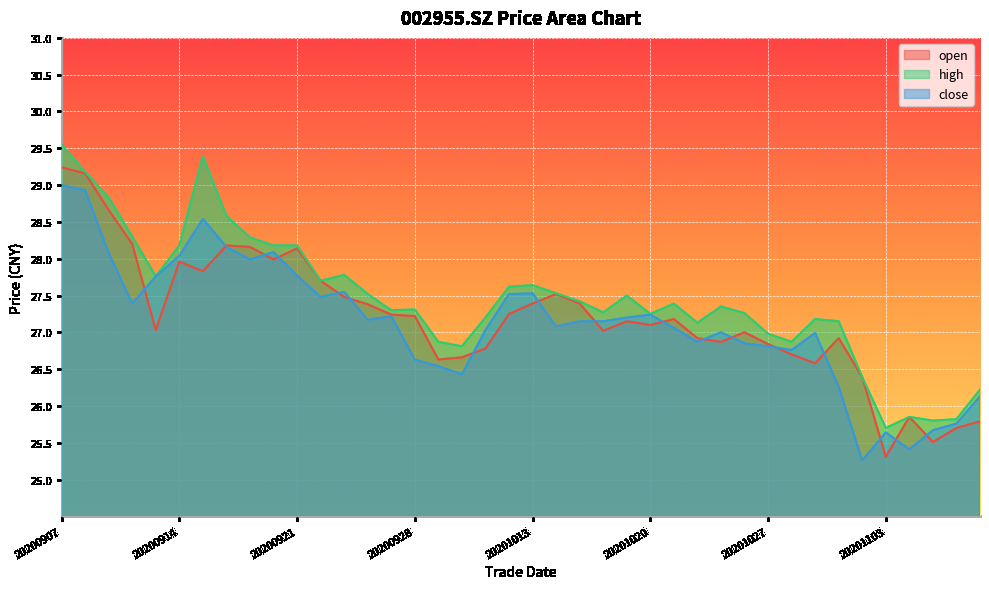

True or false: open and high cross at least once.

False